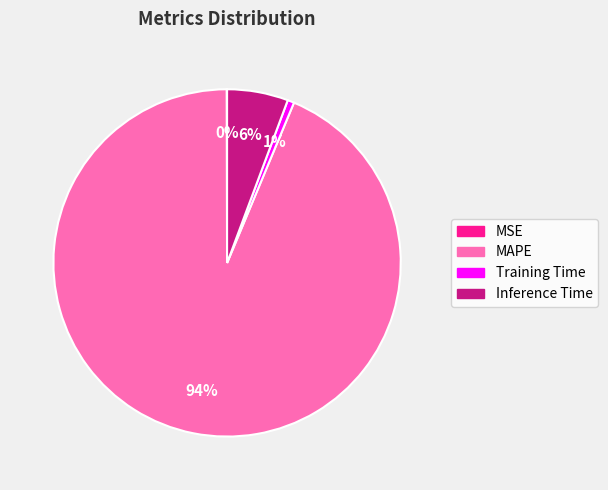

Which slice is the largest?

MAPE